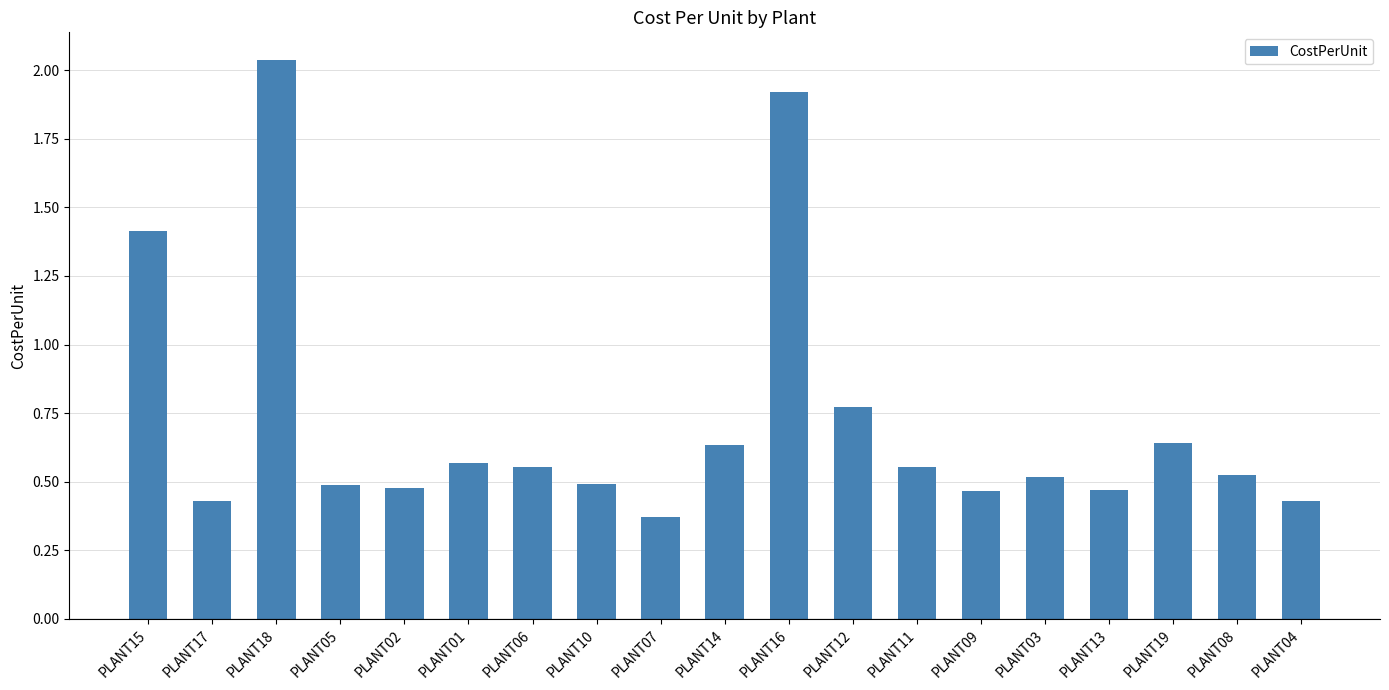

Which label corresponds to the largest value in the chart?

PLANT18